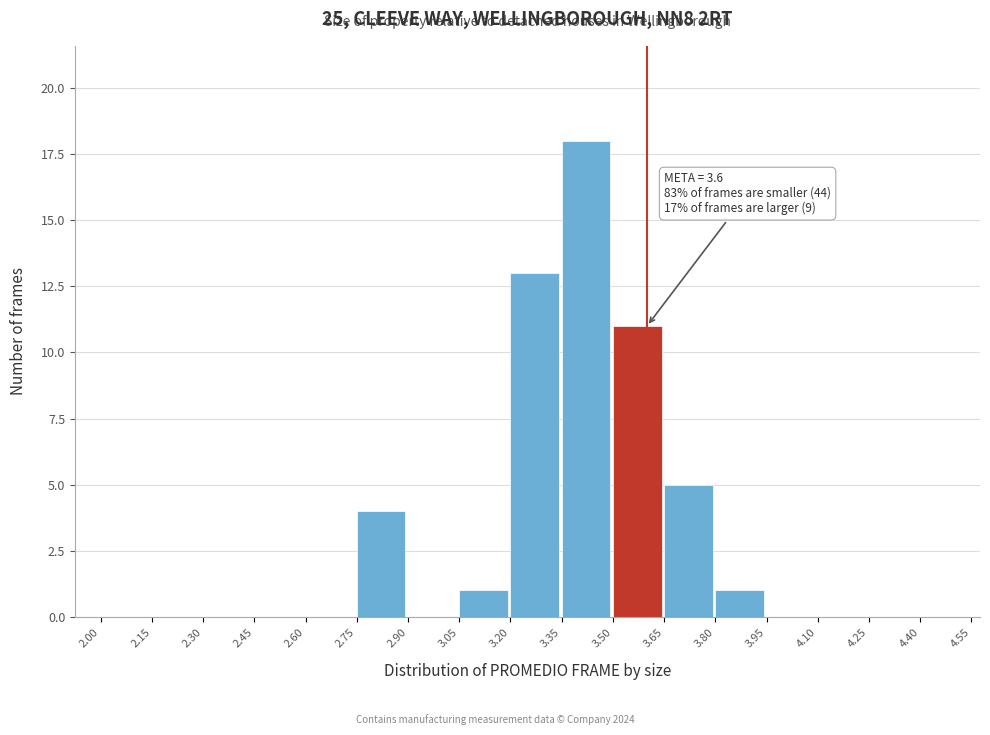

Which range on the x-axis has the tallest bar?

3.35 to 3.50